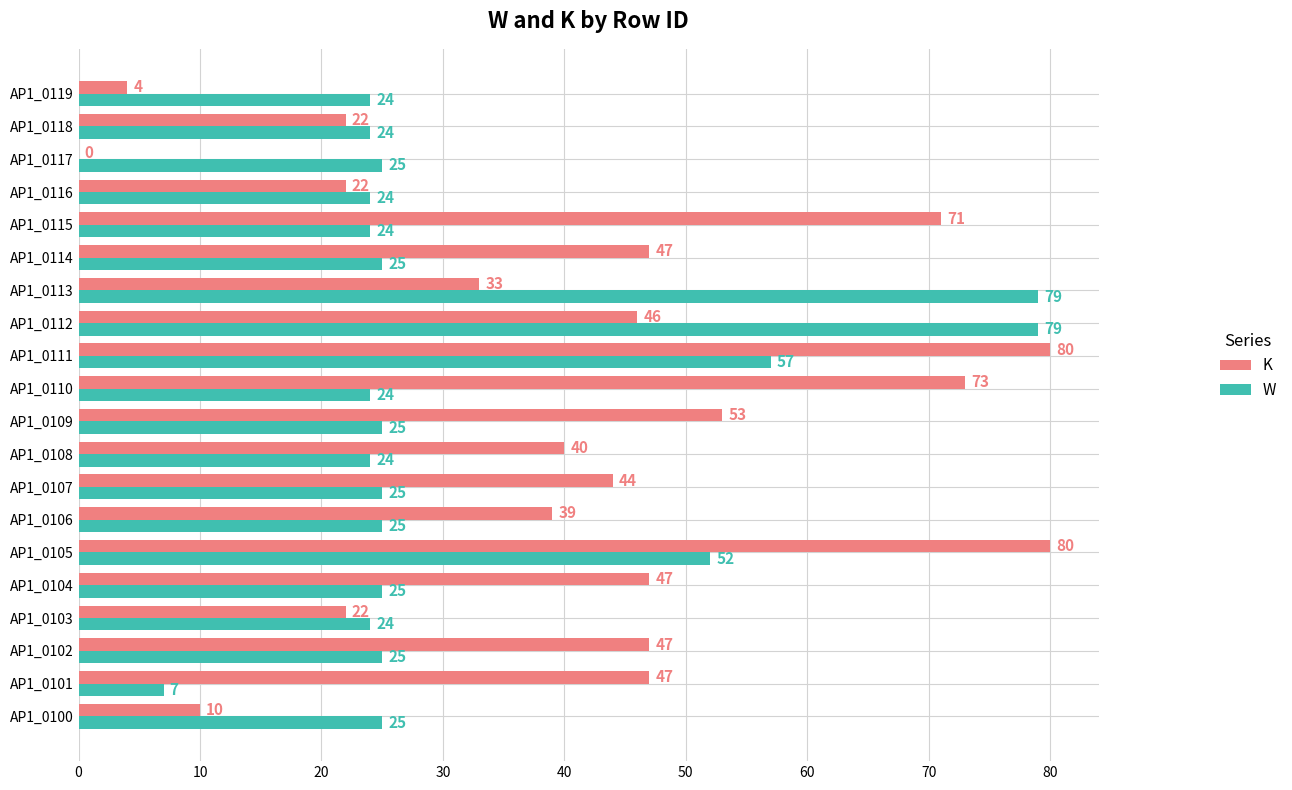

What is the sum of all K values?

827